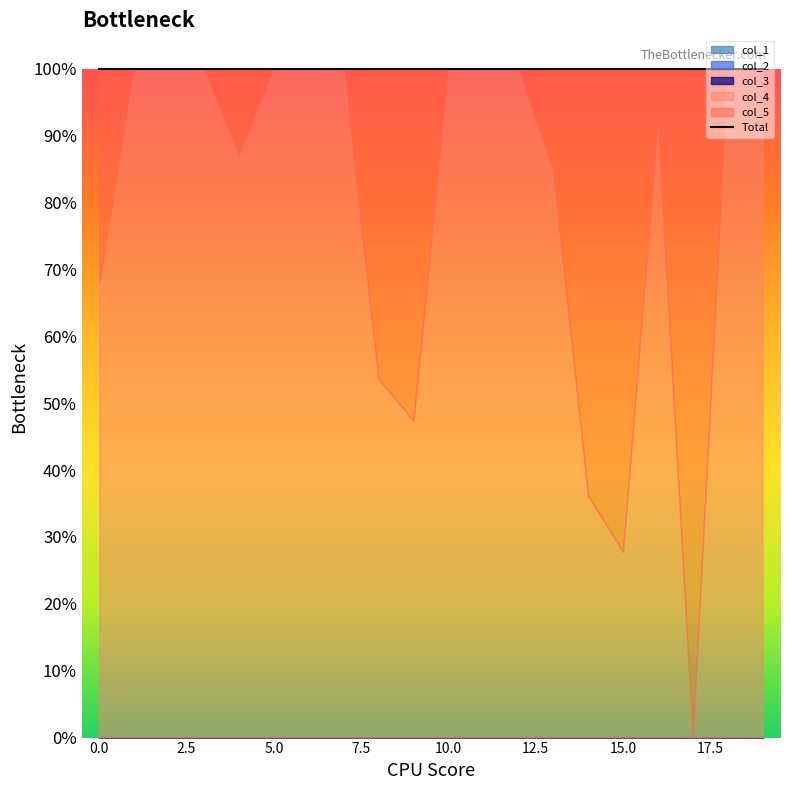

Between 14 and 2, which is larger?

2